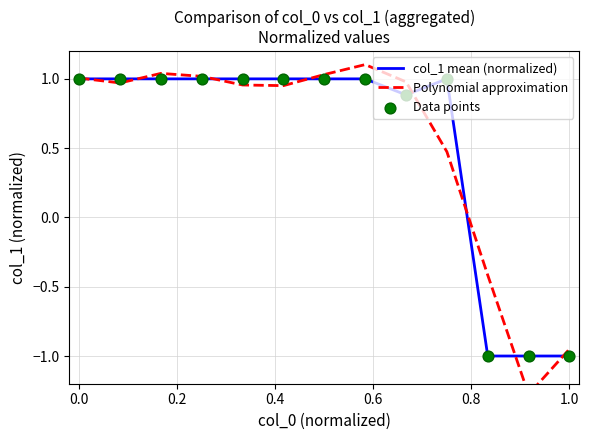

Which series contains the highest Y value?

Polynomial approximation